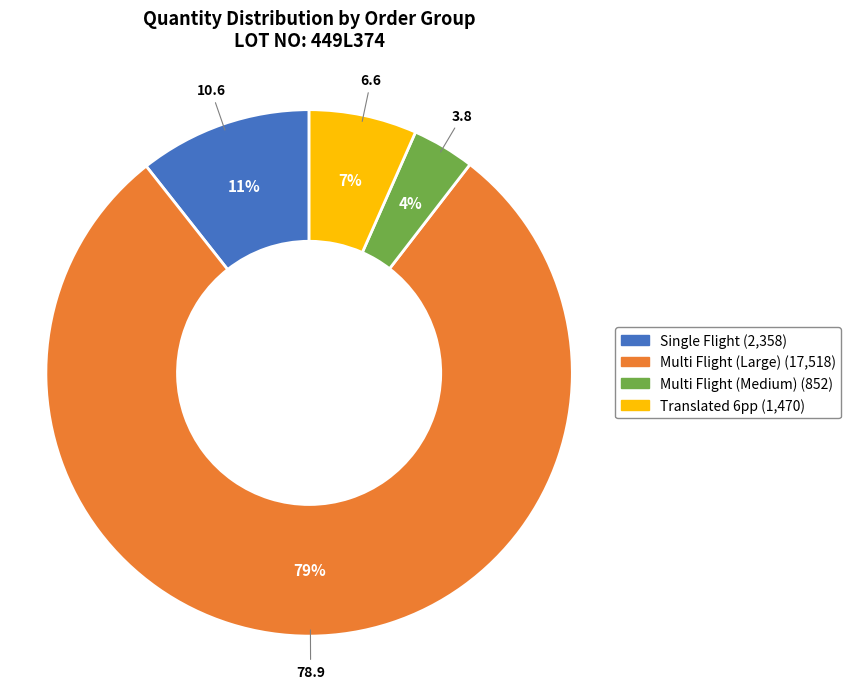

Is there any slice that represents more than half of the pie?

Yes